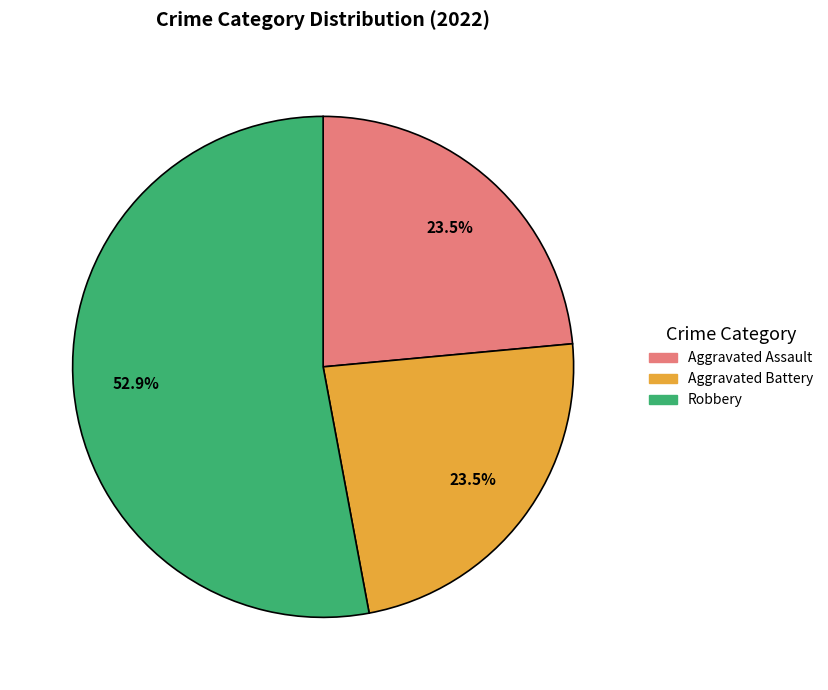

Does any single category account for the majority?

Yes